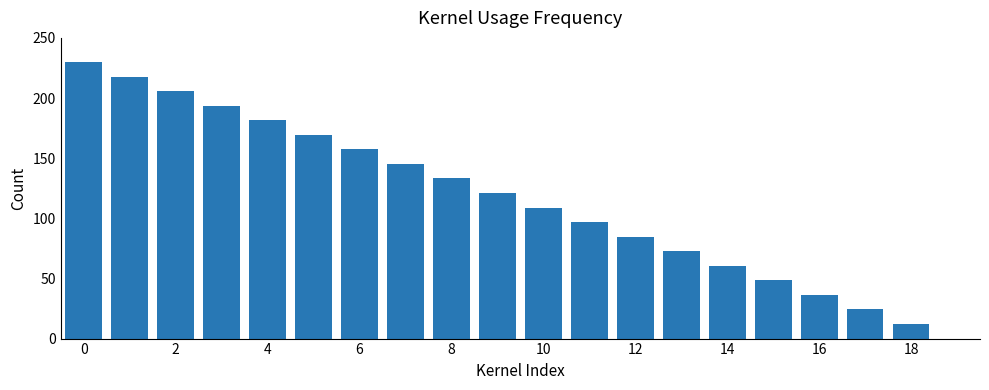

What is the greatest value displayed?

230.0